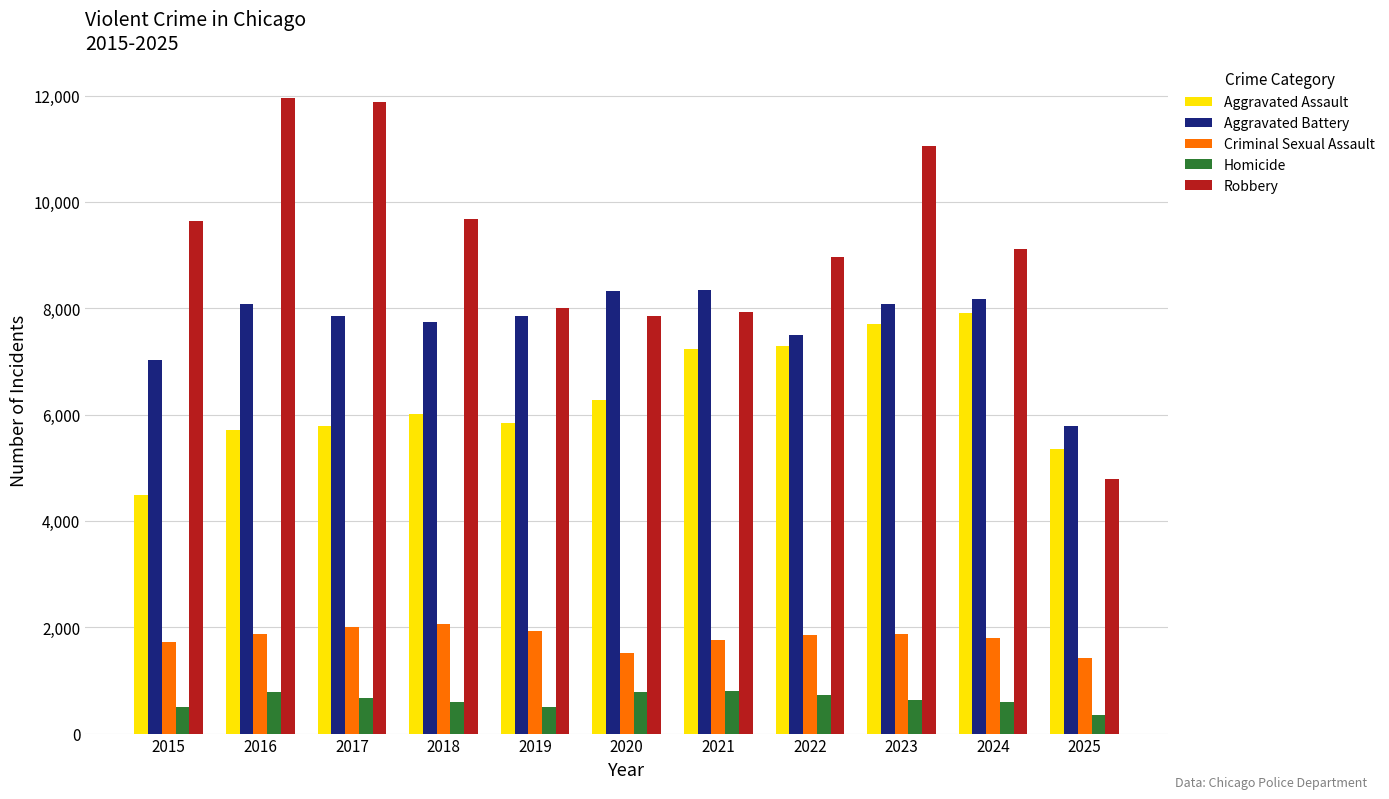

At 2017, list the series in order from largest to smallest.

Robbery, Aggravated Battery, Aggravated Assault, Criminal Sexual Assault, Homicide